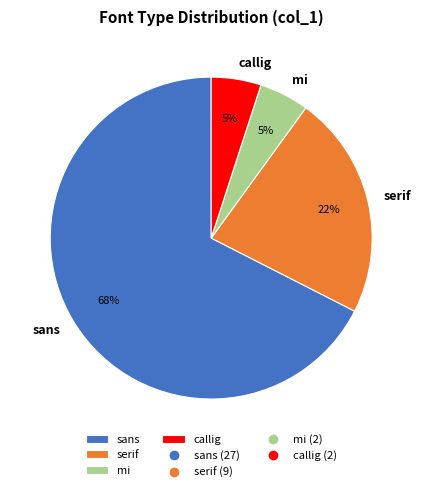

Count the number of slices in the pie.

4